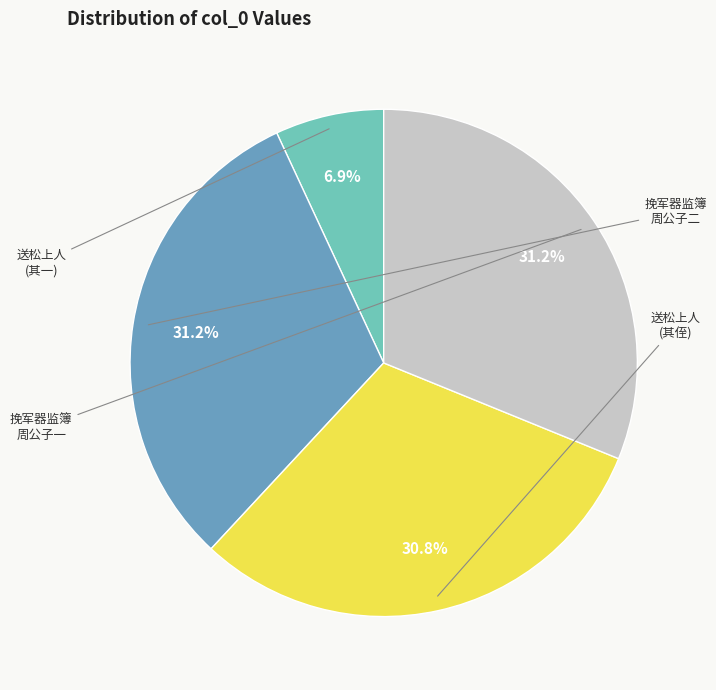

Is there any slice that represents more than half of the pie?

No